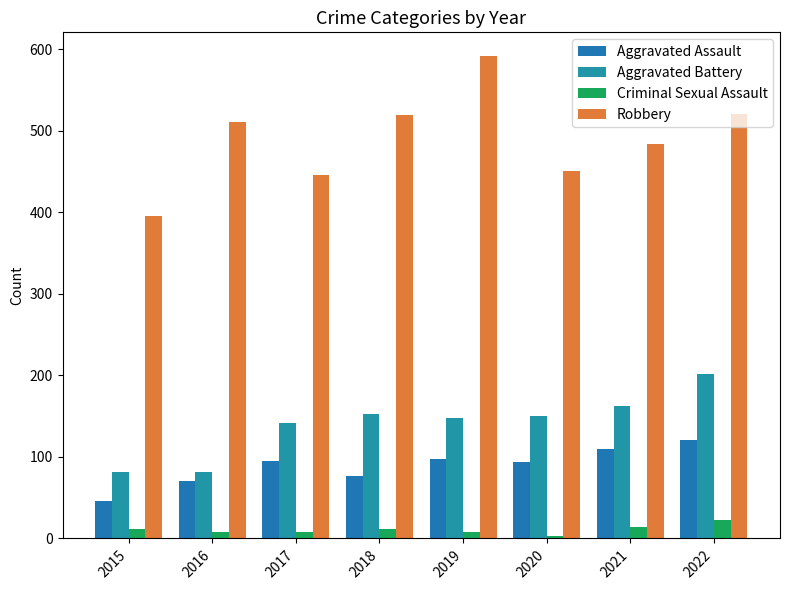

What is the spread (max minus min) of values at 2019?

583